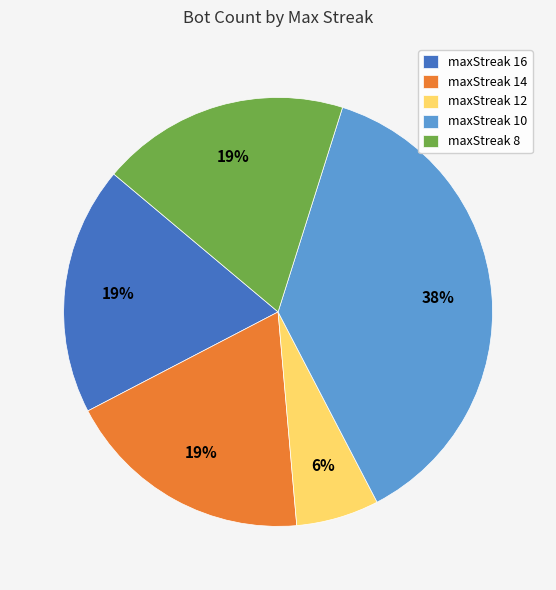

How many segments does this pie chart have?

5